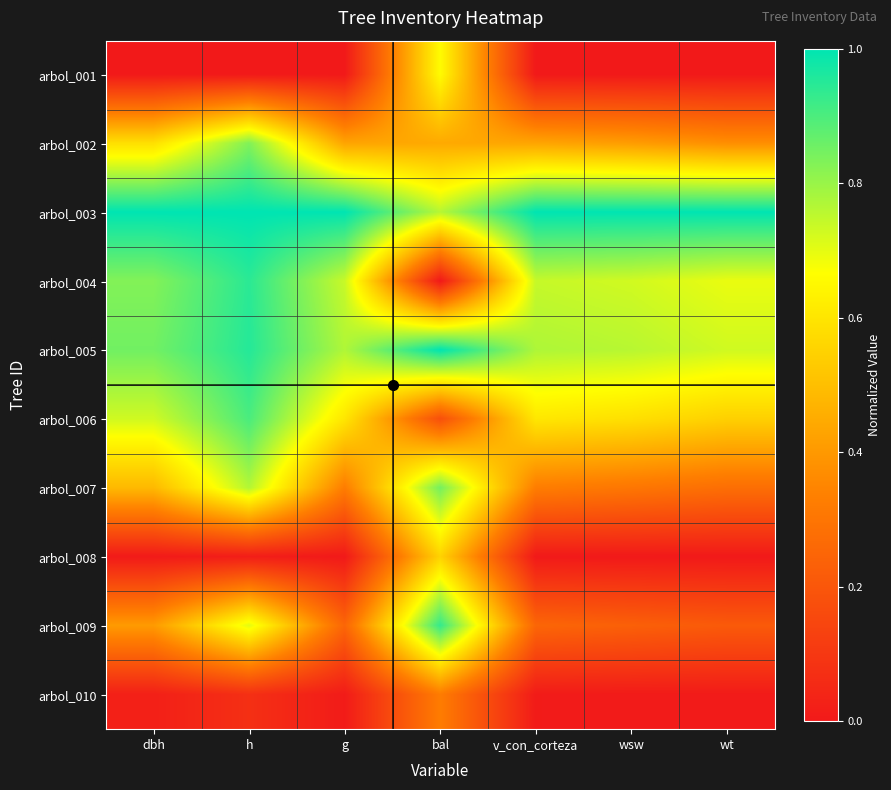

What is the total value across all series at dbh?

4.9